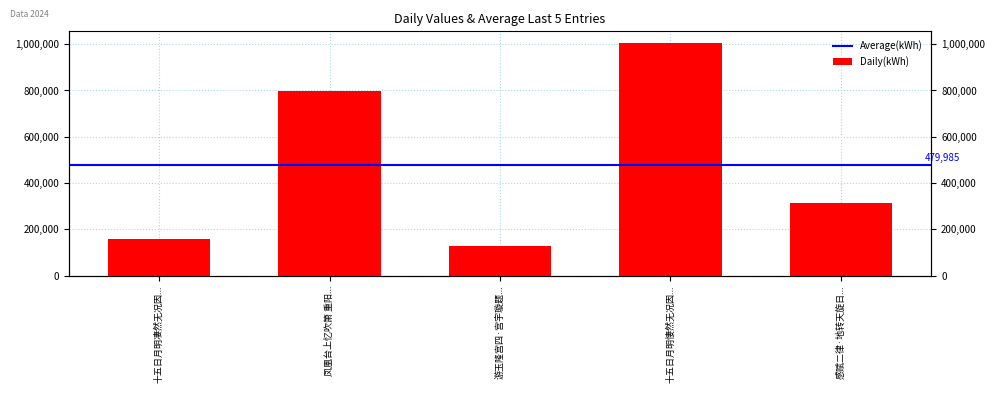

At which label is the value closest to 566490?

凤凰台上忆吹箫 重阳...